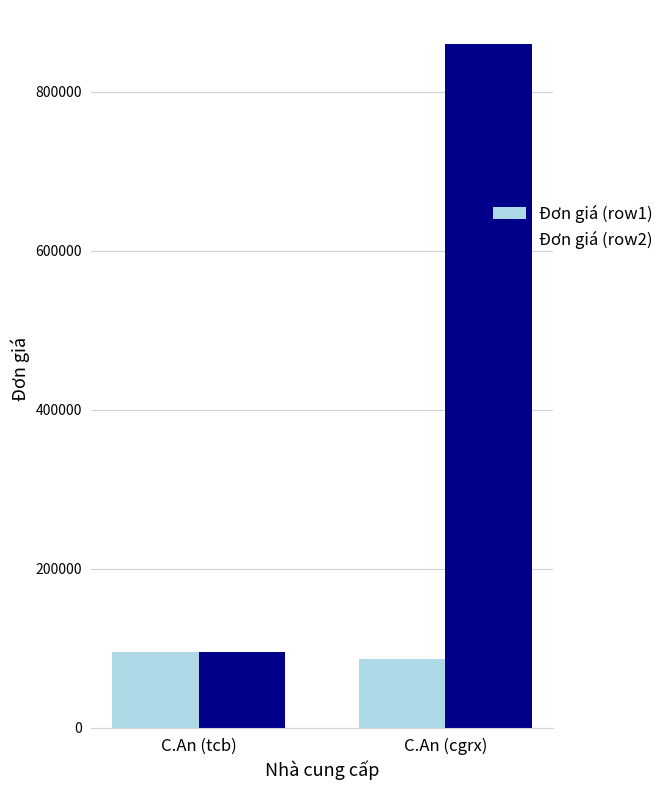

What is the average value of the Đơn giá (row2) series?

477500